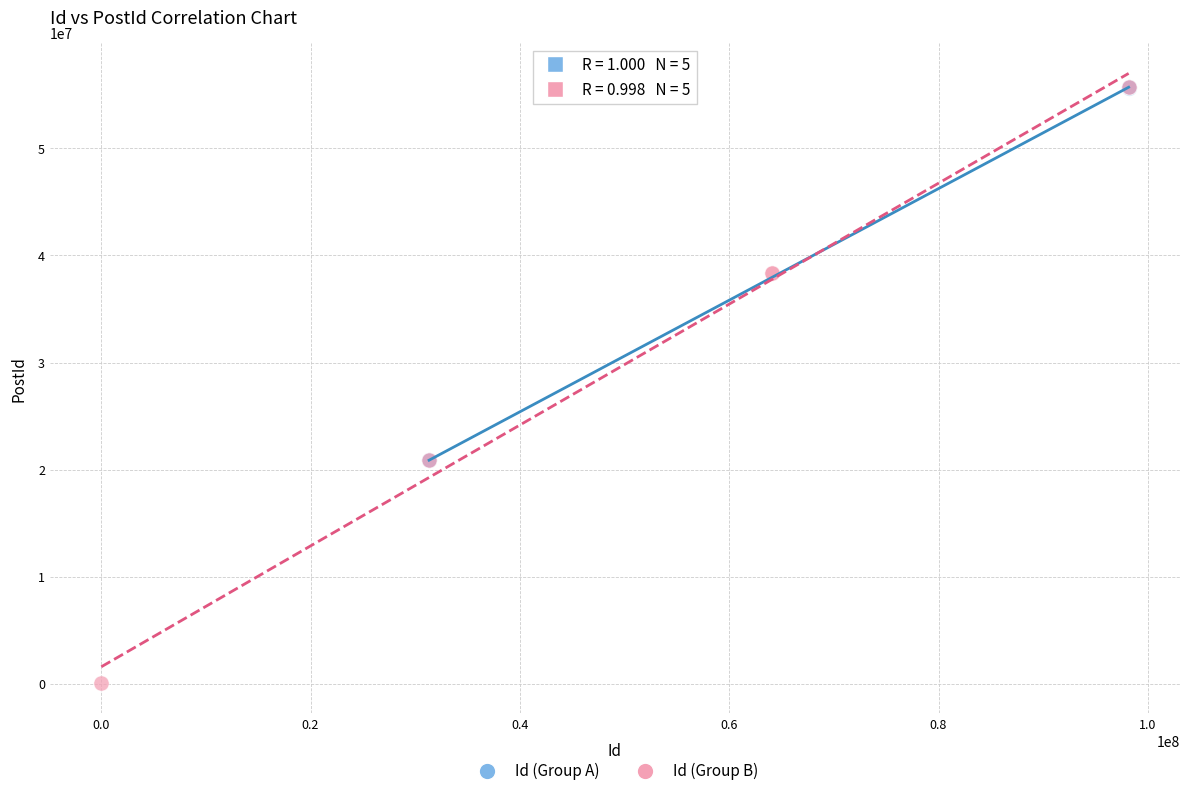

Which series reaches the minimum Y coordinate?

Id (Group B)